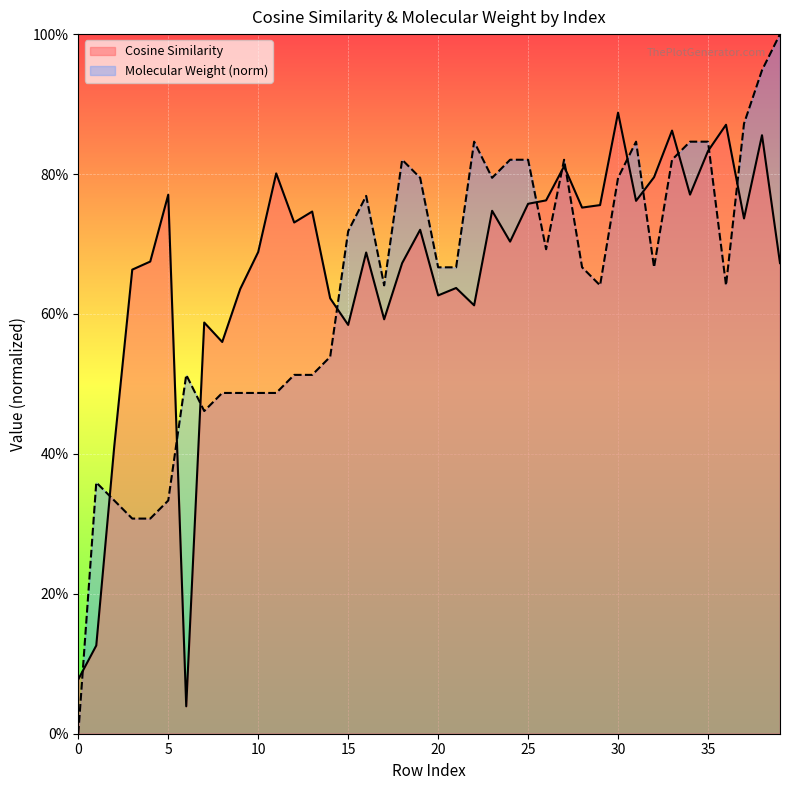

Which has a higher value, 34 or 14?

34